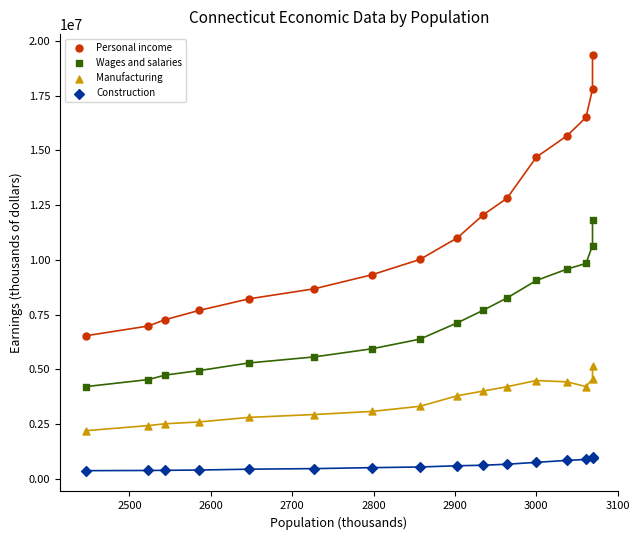

What are all the series names shown in the legend?

Personal income, Wages and salaries, Manufacturing, Construction